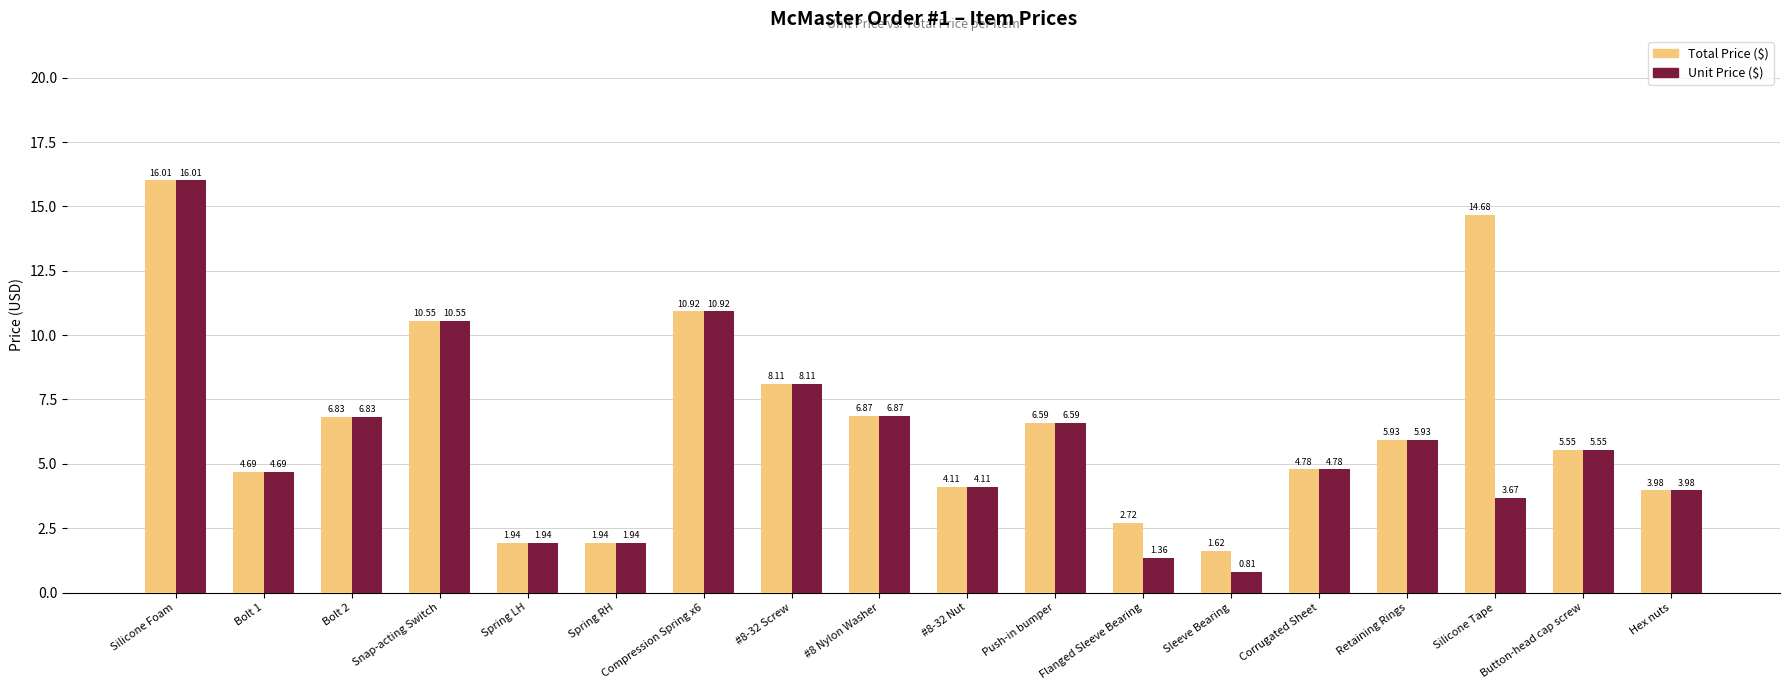

What is the sum of all Unit Price ($) values?

104.6